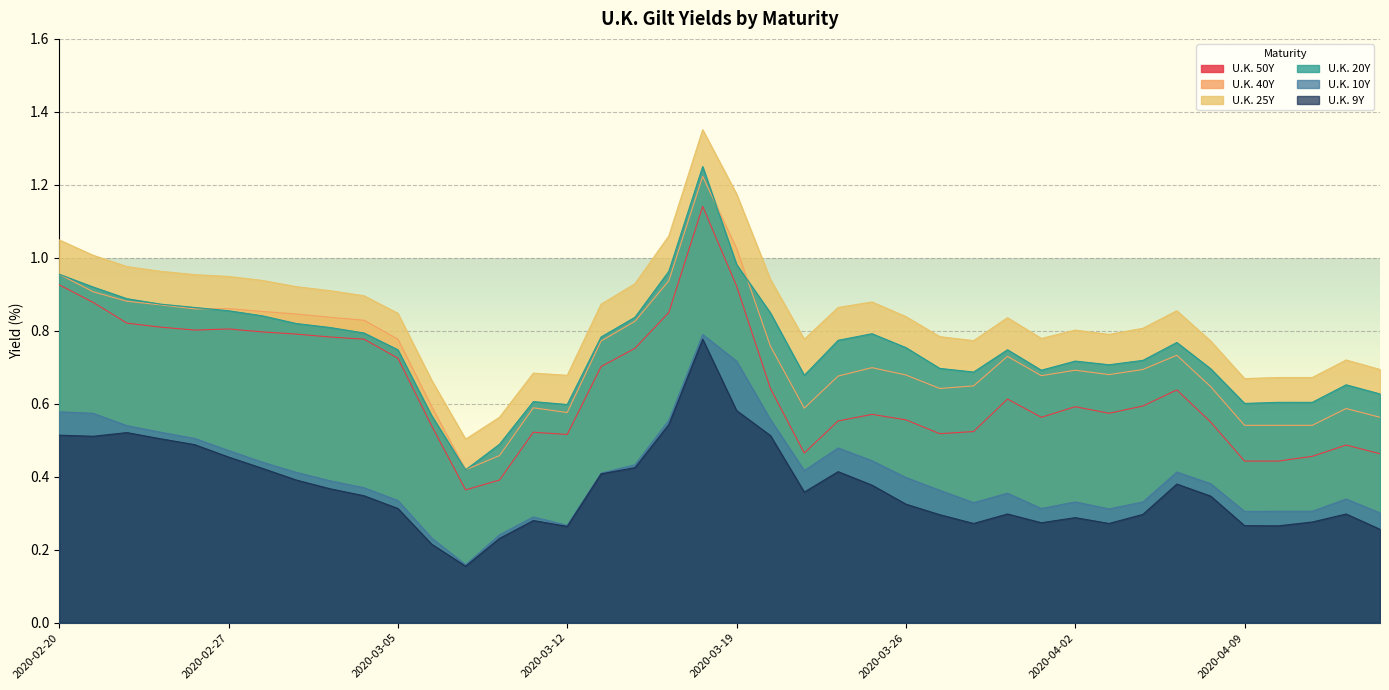

In U.K. 50Y, how many points are lower than both neighbors (excluding endpoints)?

7